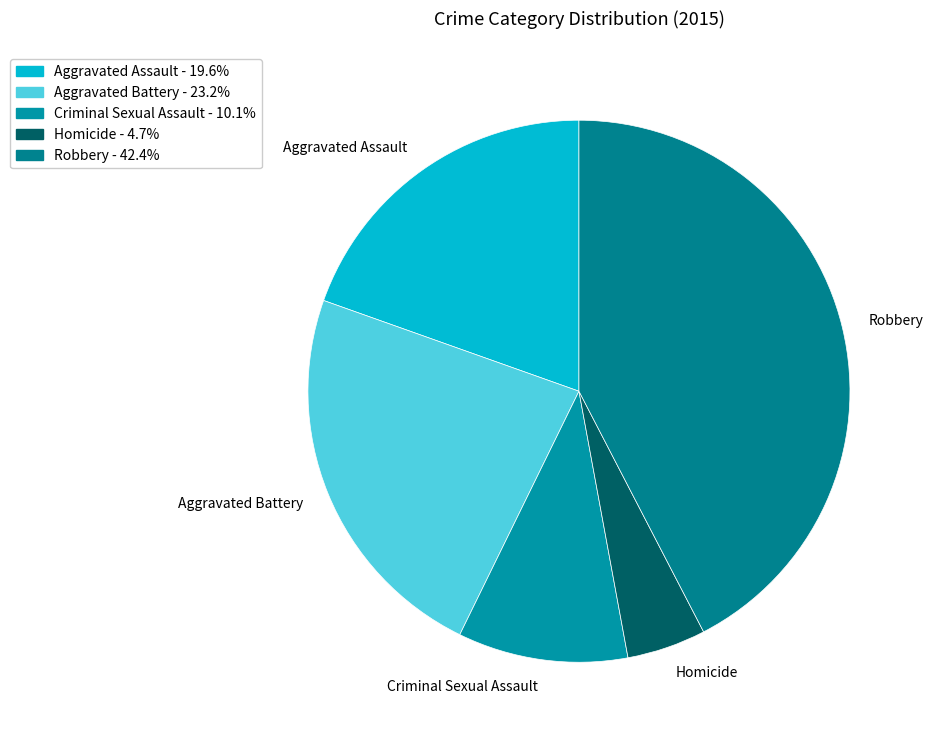

Is it true that Criminal Sexual Assault is 10% of the pie?

True